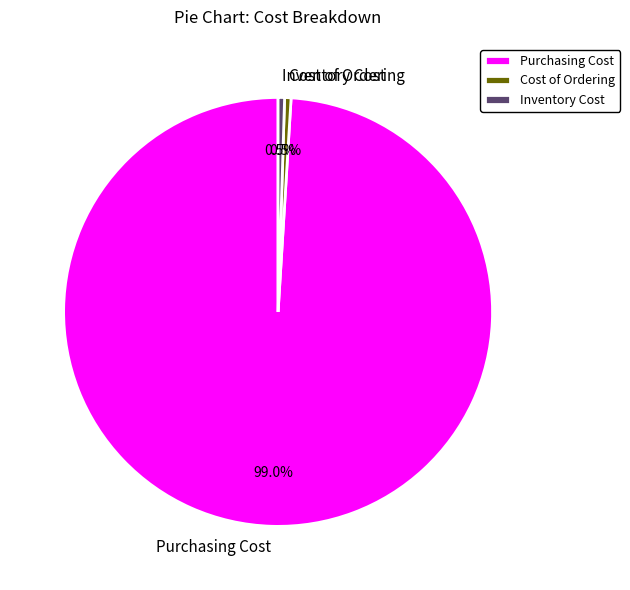

How many slices are in this pie chart?

3